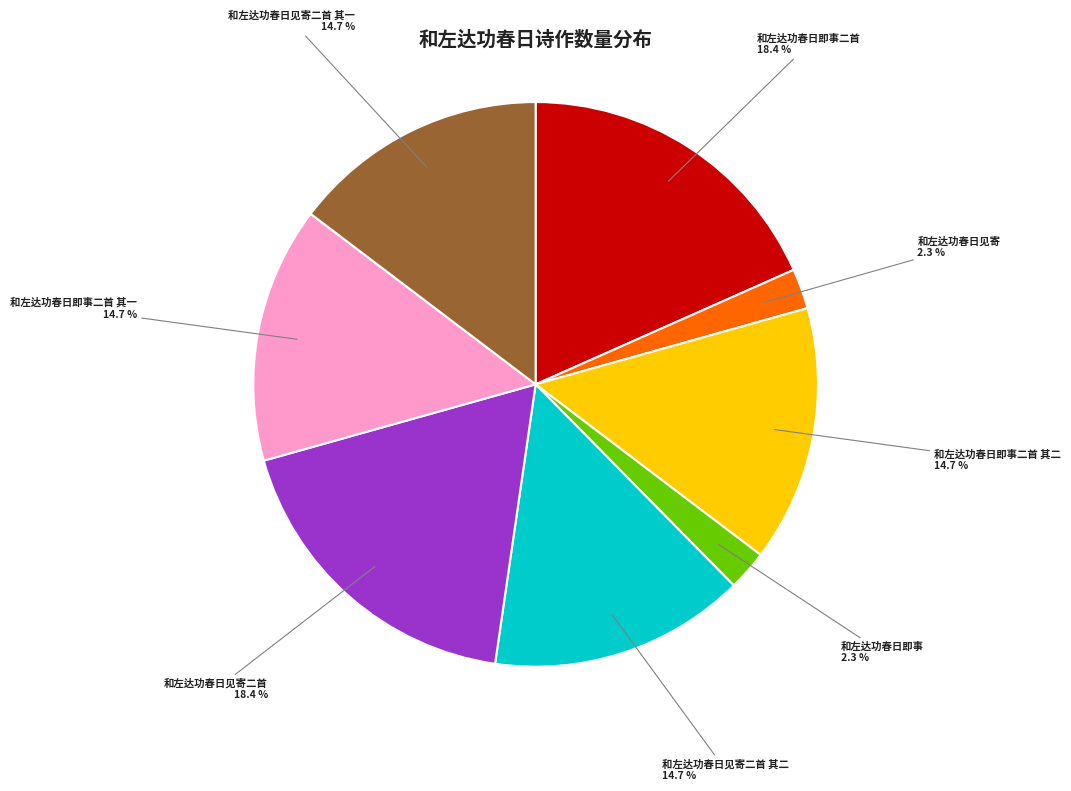

How many segments does this pie chart have?

8